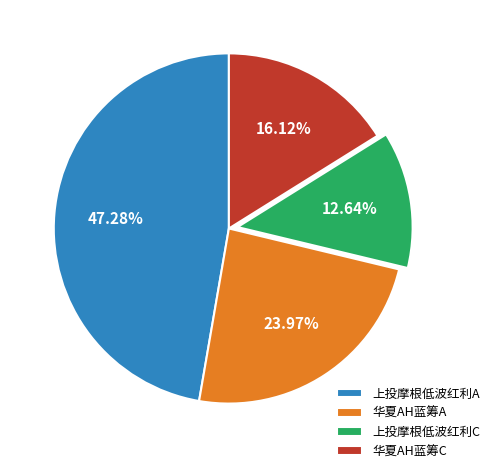

Does 上投摩根低波红利A represent more than half of the total?

No